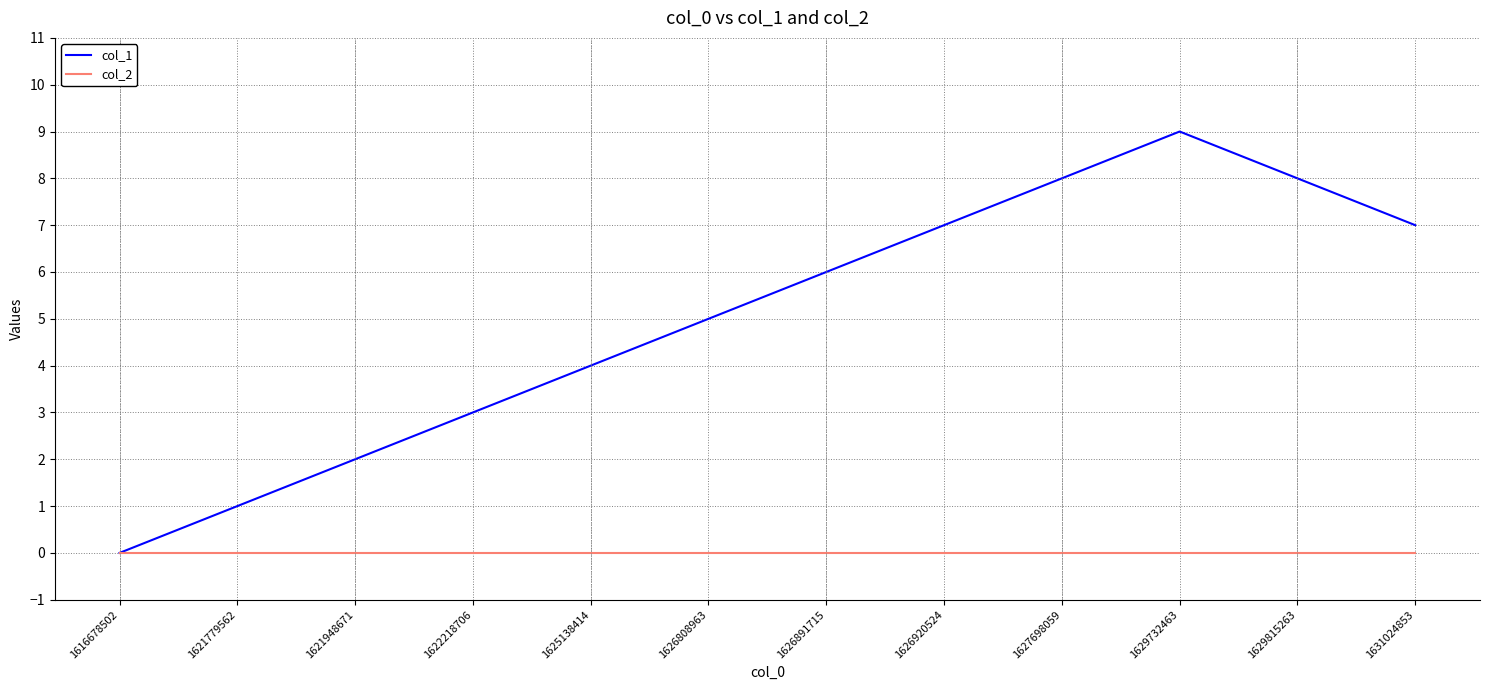

Reading left to right, extract all data points from this chart.

col_1: 1616678502=0	1621779562=1	1621948671=2	1622218706=3	1625138414=4	1626808963=5	1626891715=6	1626920524=7	1627698059=8	1629732463=9	1629815263=8	1631024853=7
col_2: 1616678502=0	1621779562=0	1621948671=0	1622218706=0	1625138414=0	1626808963=0	1626891715=0	1626920524=0	1627698059=0	1629732463=0	1629815263=0	1631024853=0